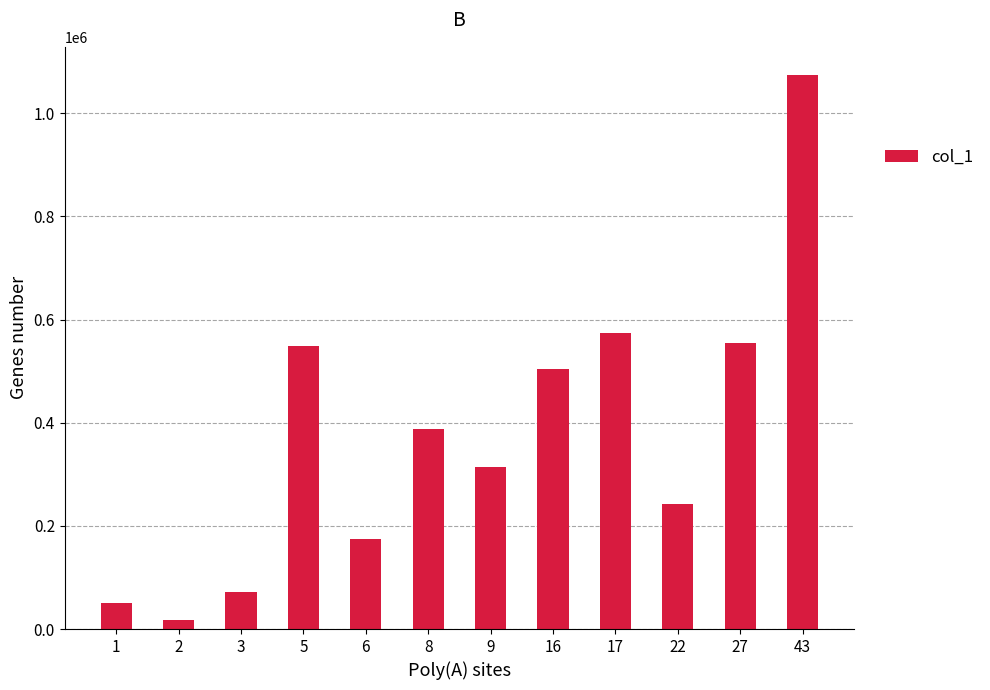

Read the value at 43.

1075000